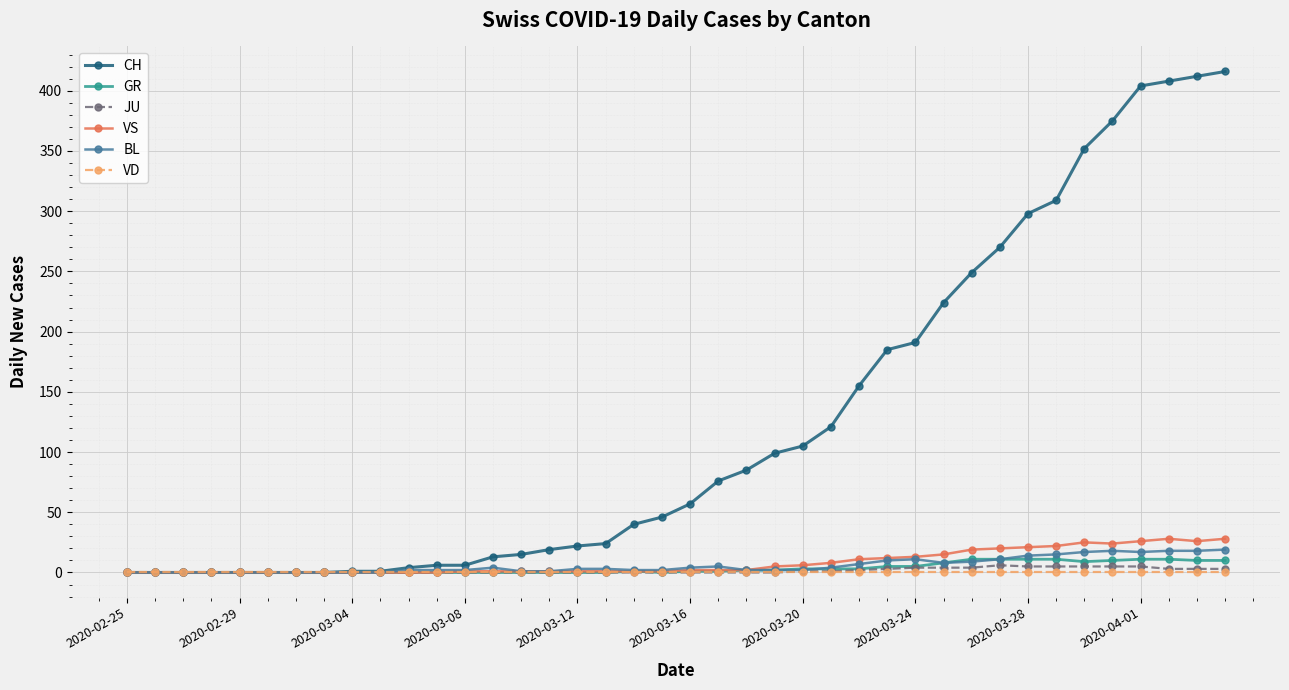

Which series has the widest spread of values?

CH